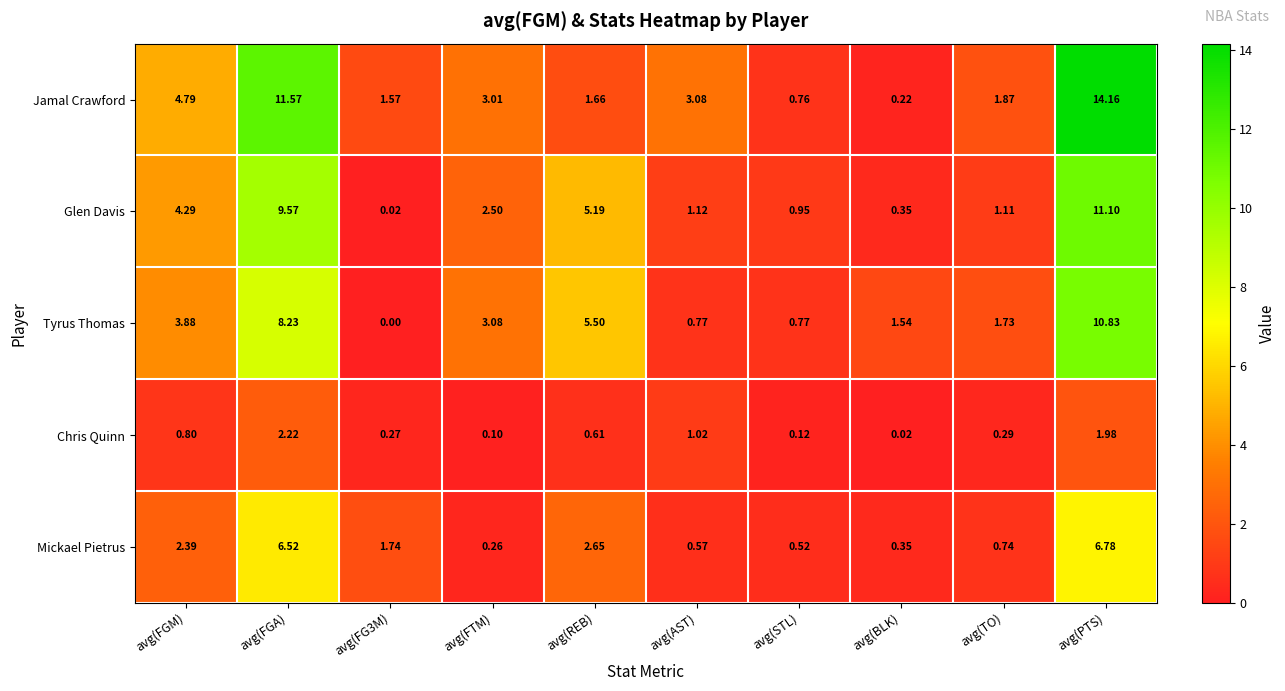

Rank the series at avg(FGM) from highest to lowest value.

Jamal Crawford, Glen Davis, Tyrus Thomas, Mickael Pietrus, Chris Quinn